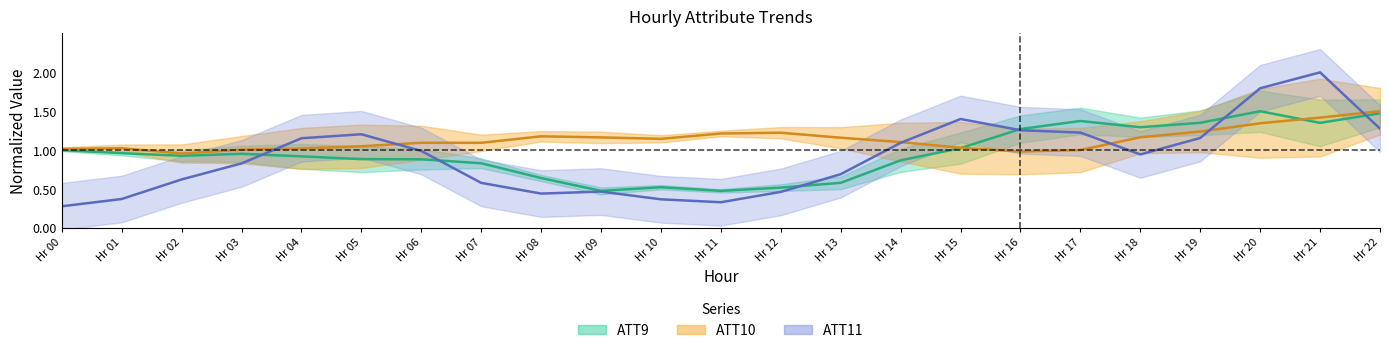

The ATT11 series shows 0.6 at Hr 10. True or false?

False